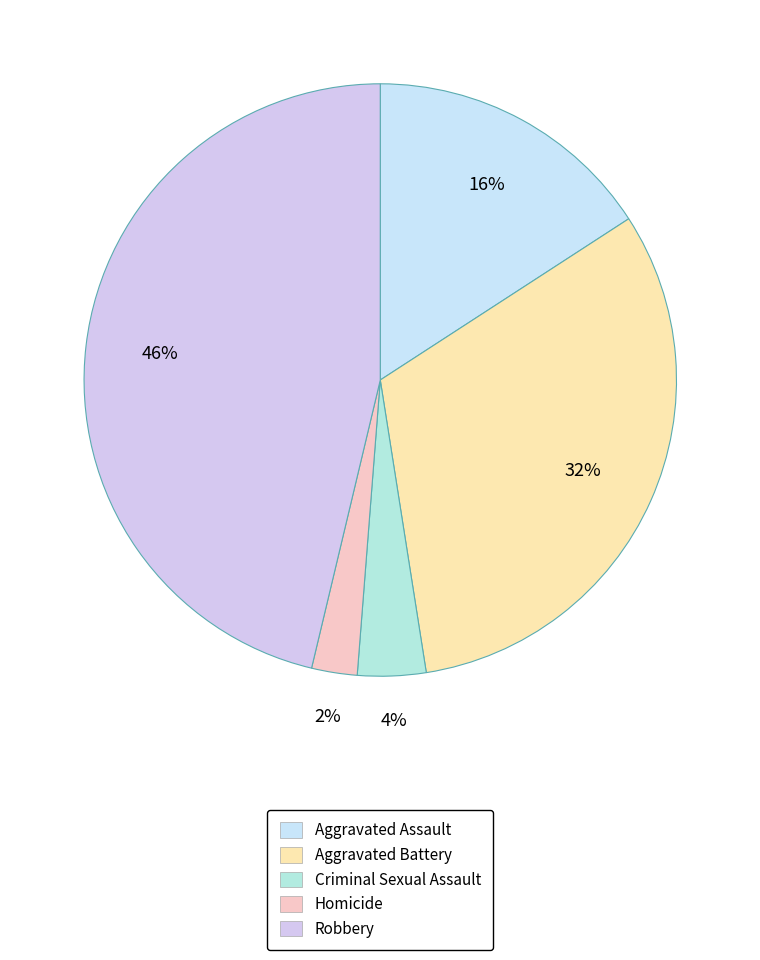

To the nearest percent, what portion does Aggravated Assault represent?

16%